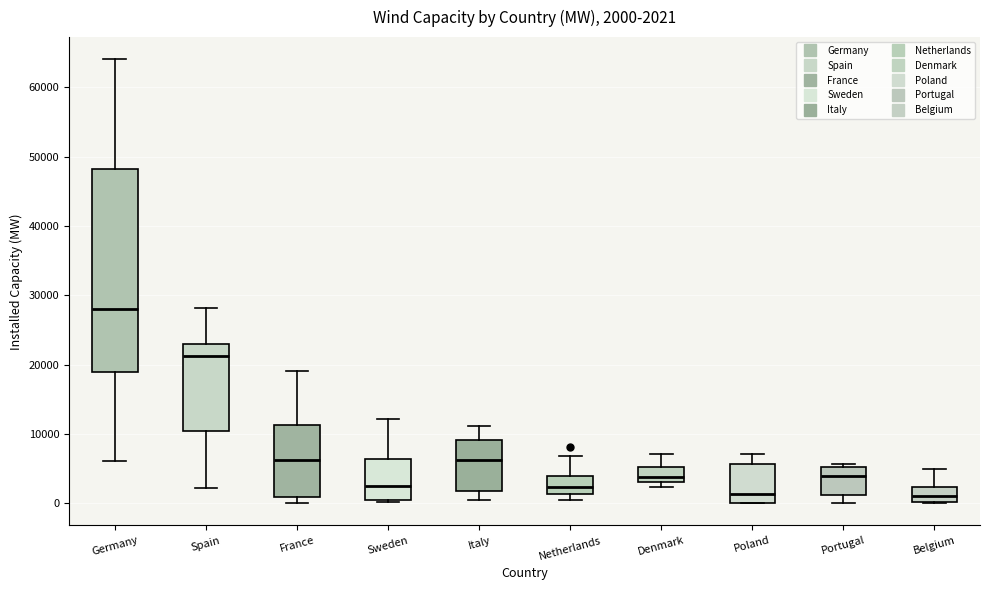

Which box is the tallest, from its lower edge to its upper edge?

Germany